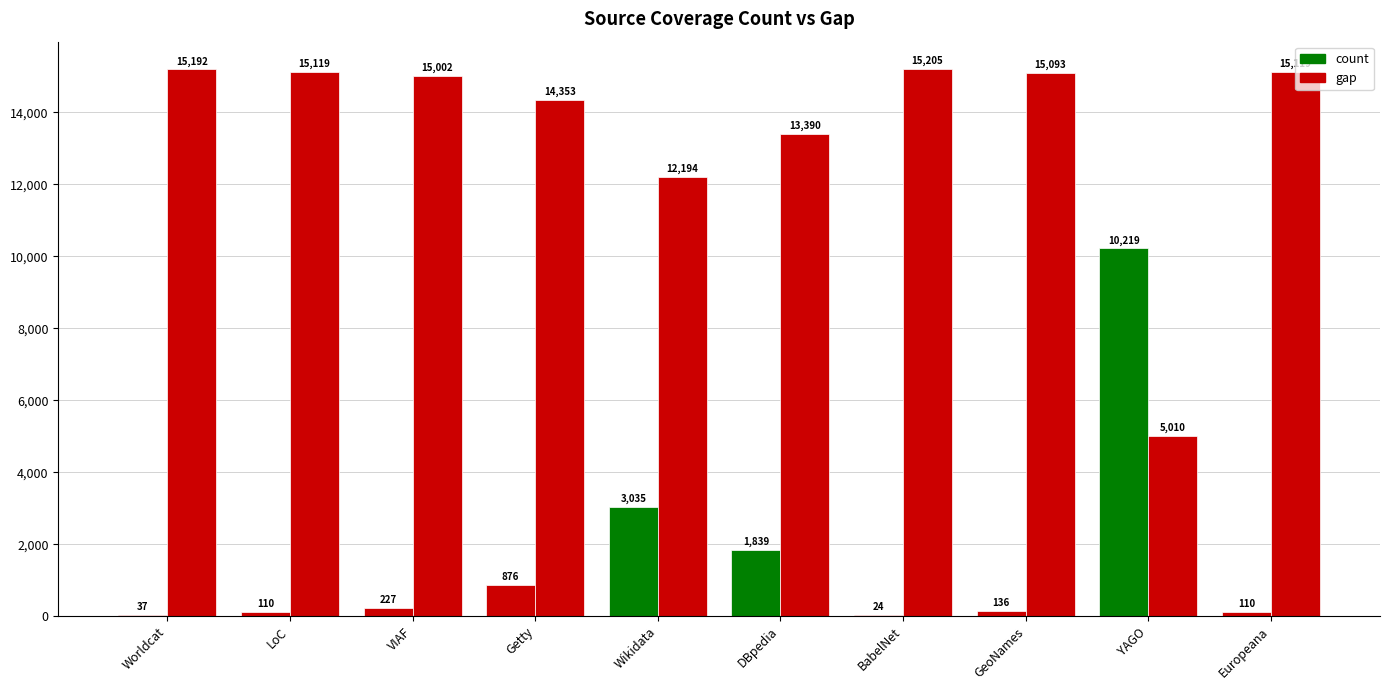

Is it true that gap equals 3430 at DBpedia?

False